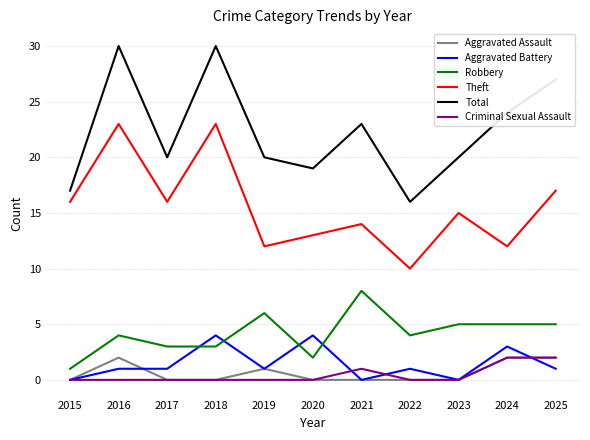

What is the maximum value shown in the chart?

30